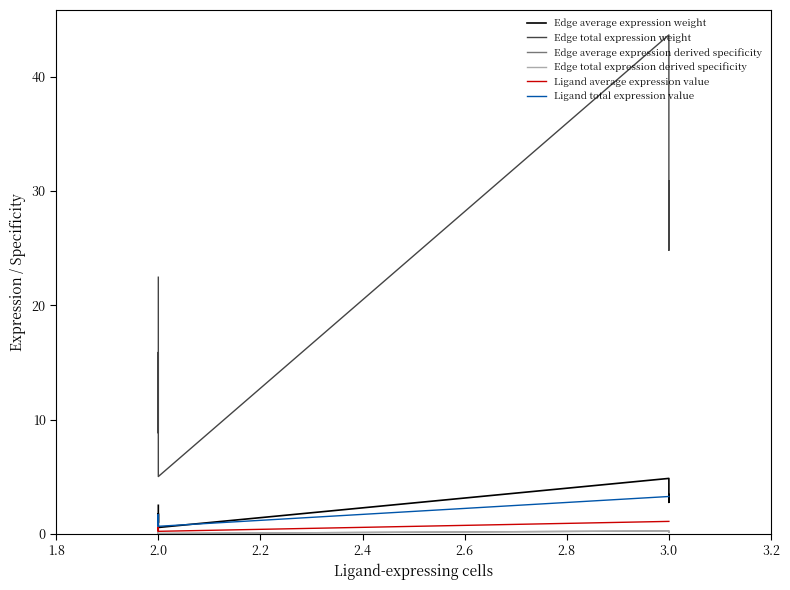

Does the chart display data point markers on the line(s)?

No